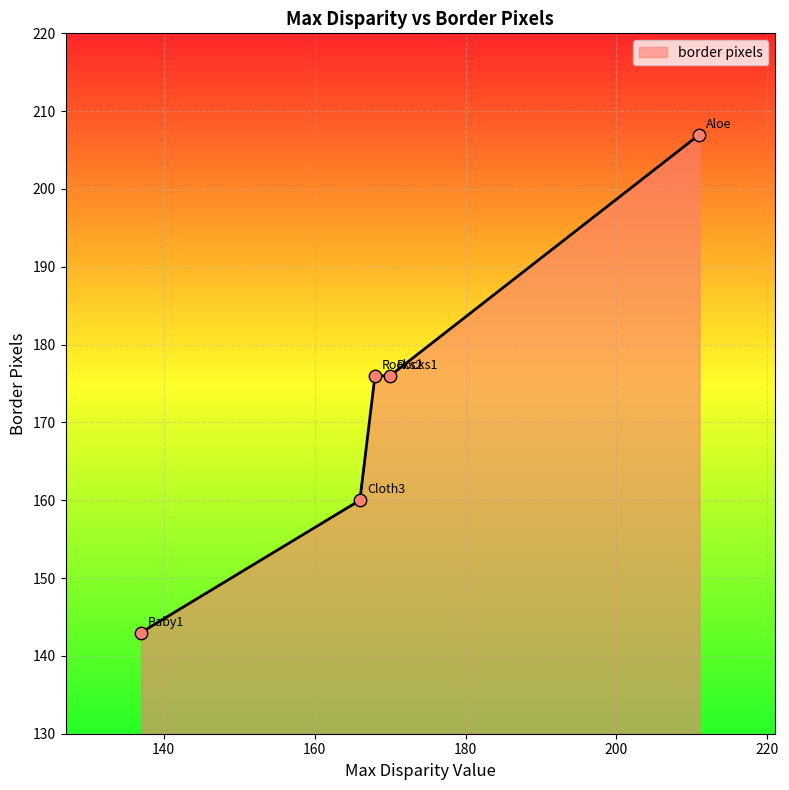

What is the maximum value shown in the chart?

207